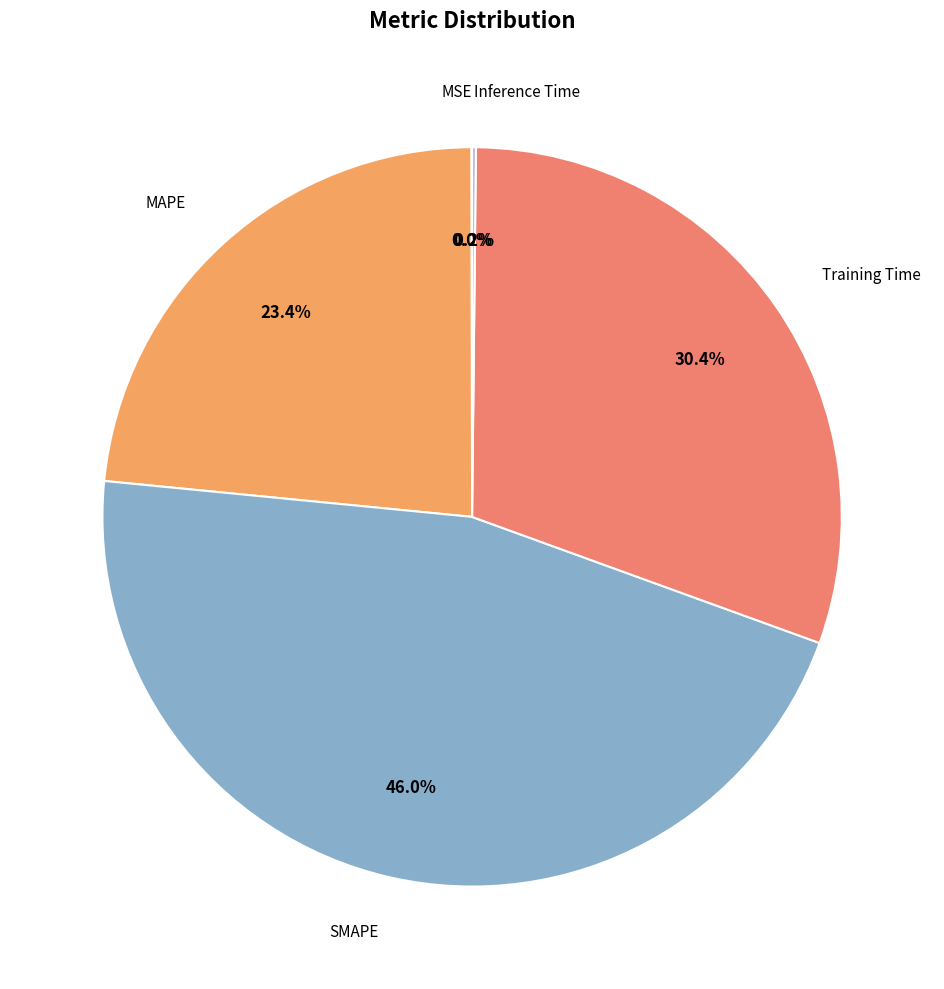

To the nearest percent, what is the average slice percentage?

20%